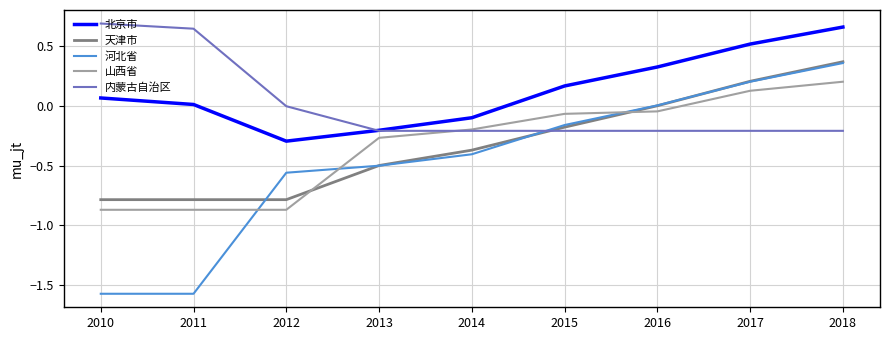

True or false: 北京市 has a value of 0.0 at 2011.

True